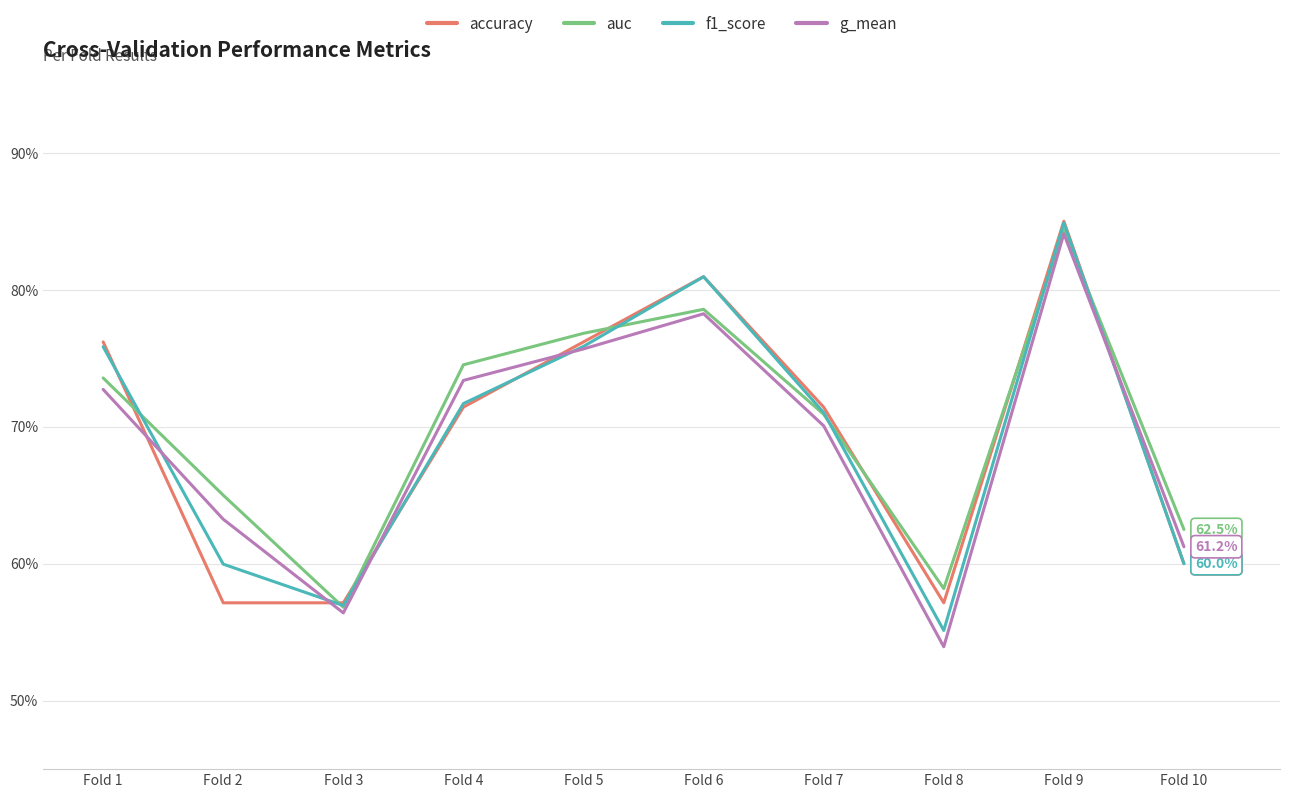

Does the chart have visible grid lines?

Yes